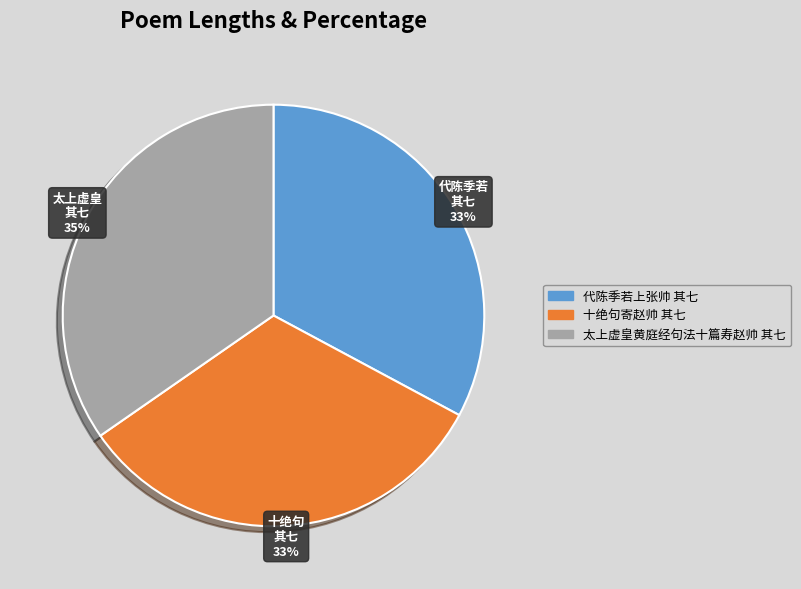

What percentage is the 代陈季若上张帅 其七 slice, to the nearest percent?

33%